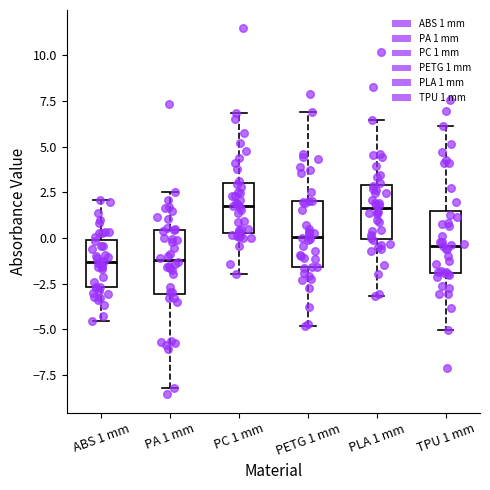

Where is the upper edge of the box for ABS 1 mm on the y-axis? The values are not printed on the chart, so give them approximately, as read against the axis.

0.0